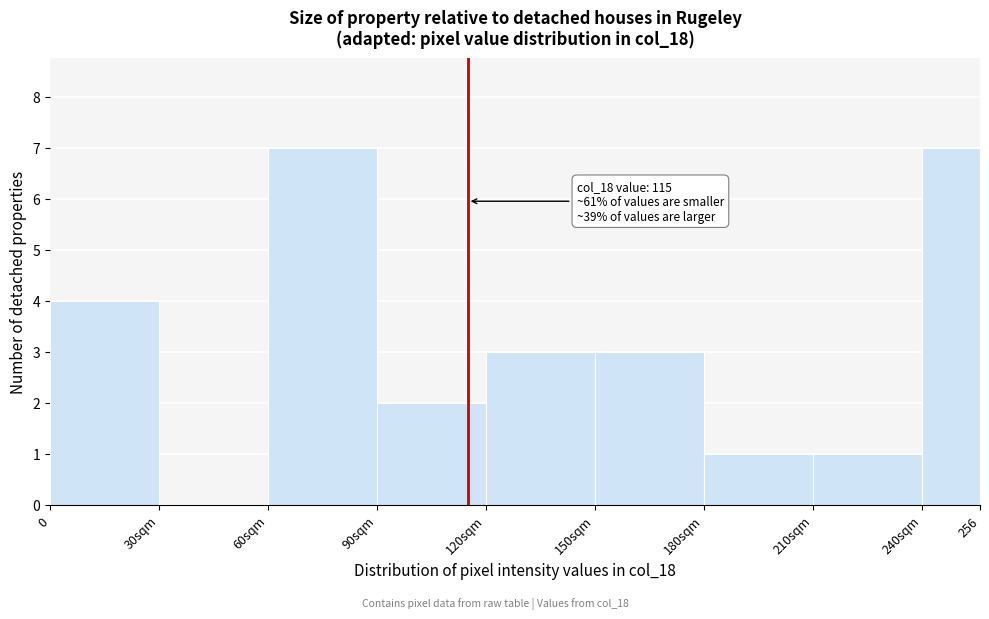

Reading left to right, list all the values displayed in this chart.

0=4	30sqm=0	60sqm=7	90sqm=2	120sqm=3	150sqm=3	180sqm=1	210sqm=1	240sqm=7